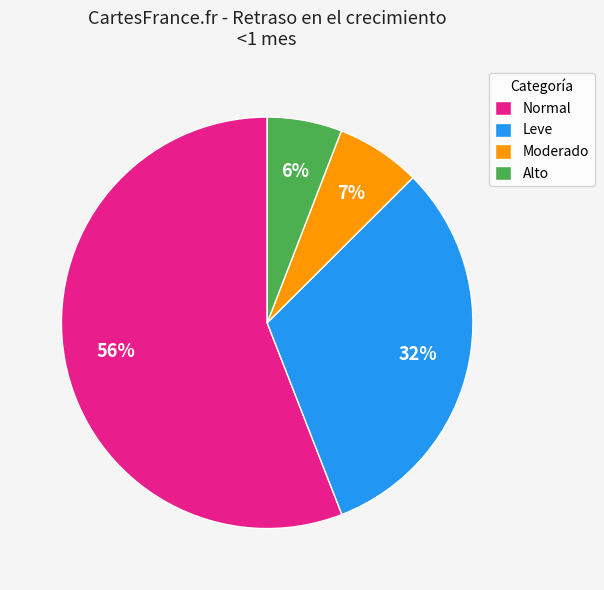

How many slices are in this pie chart?

4